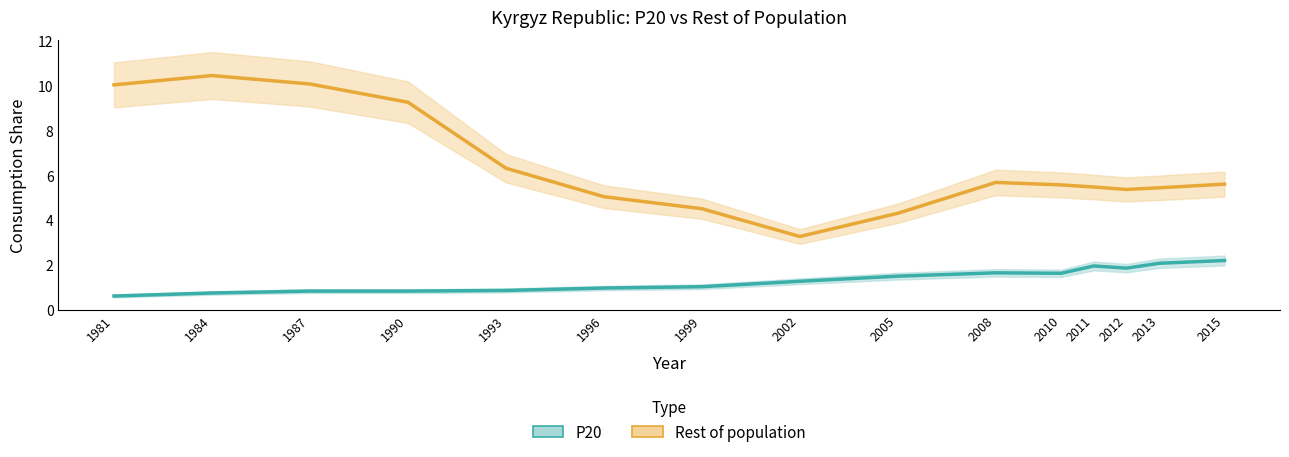

Count the number of categories in the chart.

15